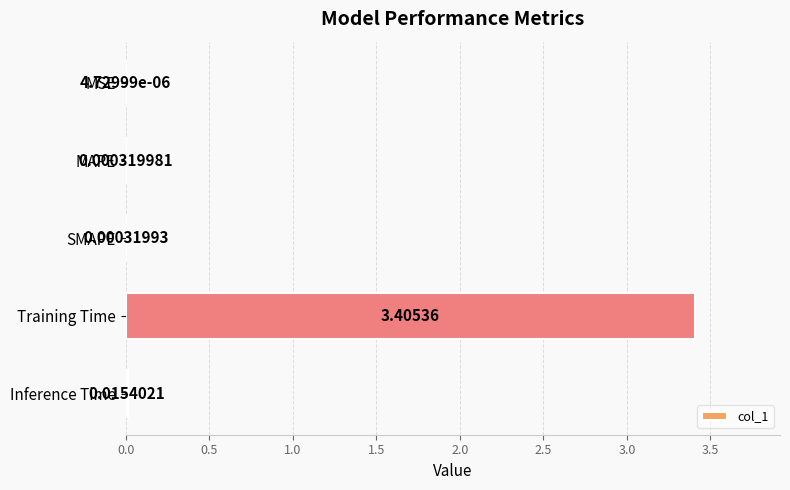

What is the sum of the values at MSE and Training Time?

3.4